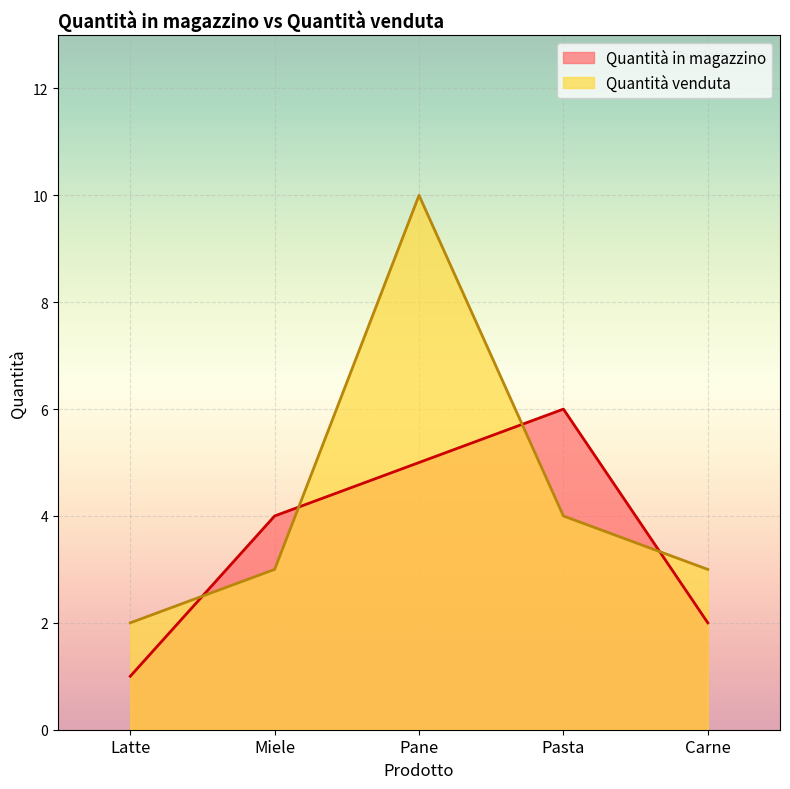

What is the label of the 1st point from the right?

Carne